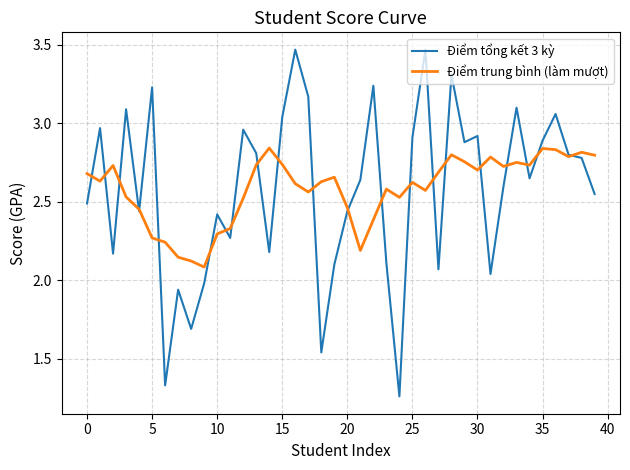

Rank the series by their maximum value, from lowest to highest.

Điểm trung bình (làm mượt), Điểm tổng kết 3 kỳ